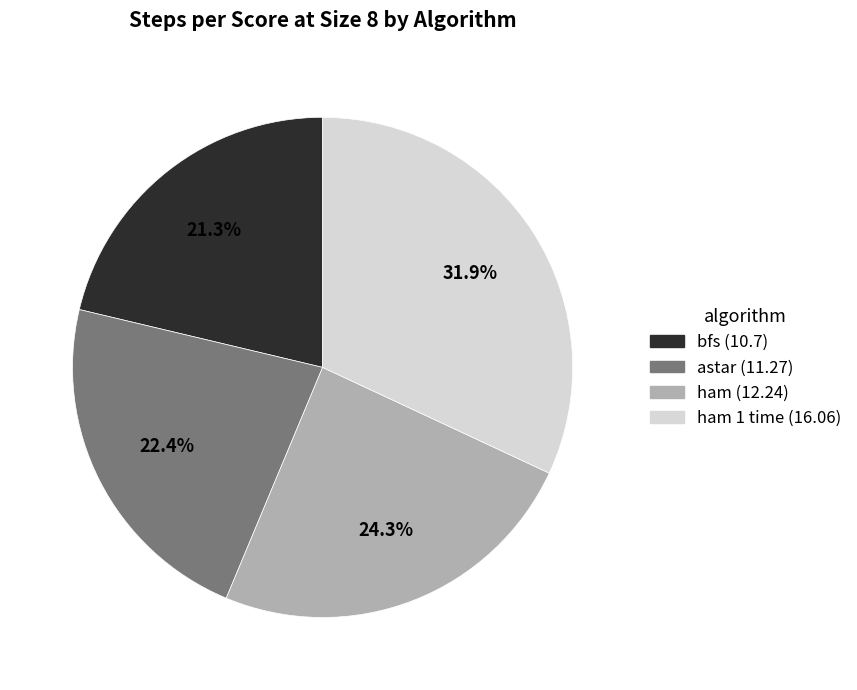

Is there any slice that represents more than half of the pie?

No